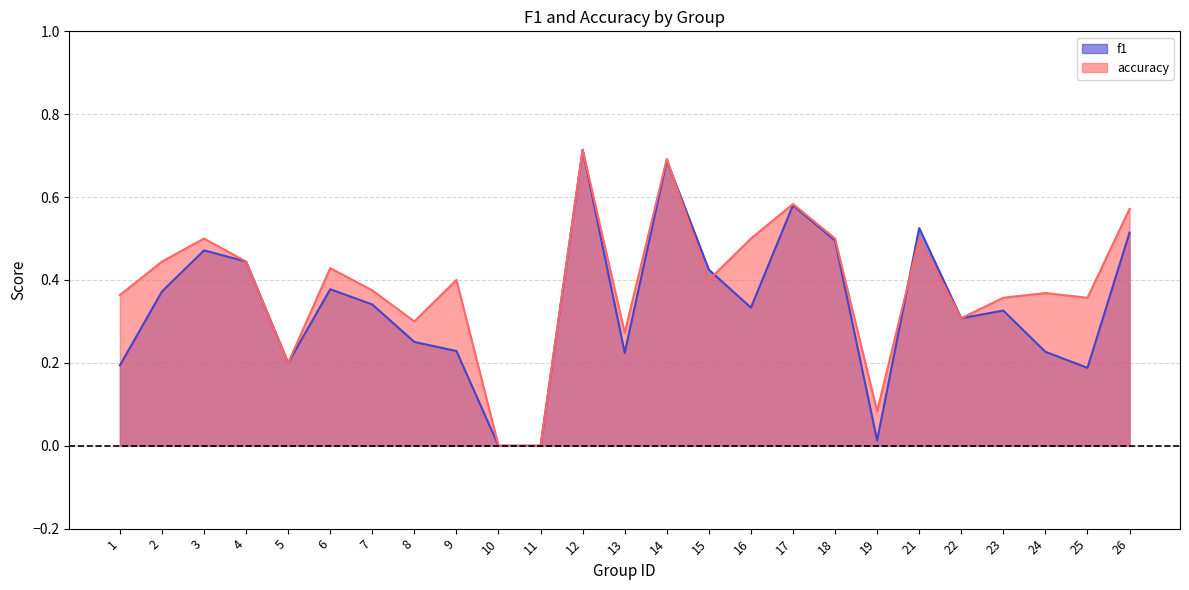

Count the number of categories in the chart.

25